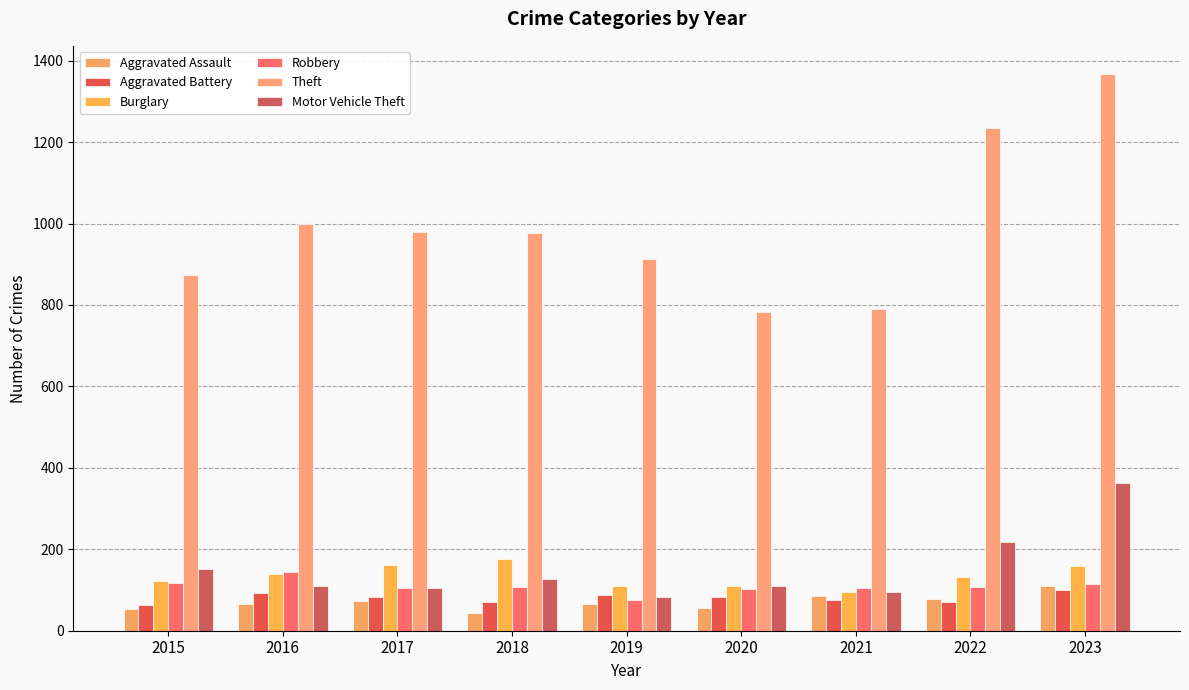

What is the difference between the maximum and minimum values in the Robbery series?

69